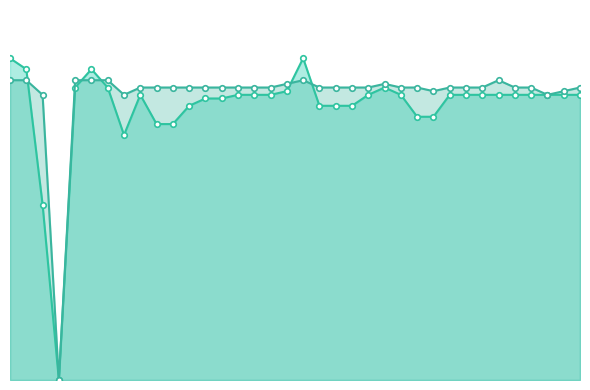

At how many categories does at least one series exceed 46?

35